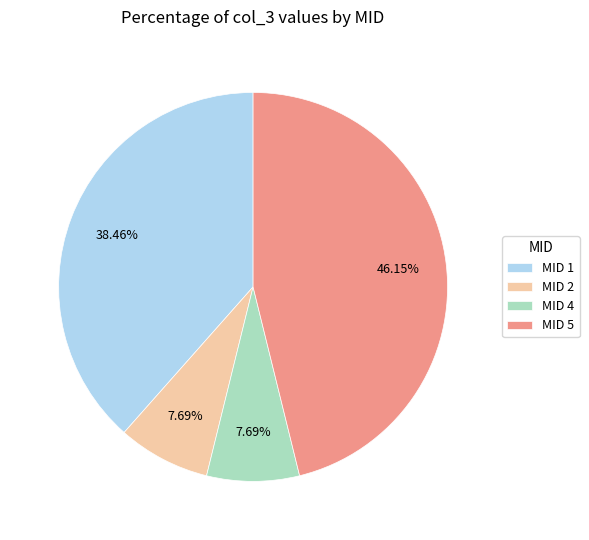

Is the sum of MID 5 and MID 4 greater than half?

Yes